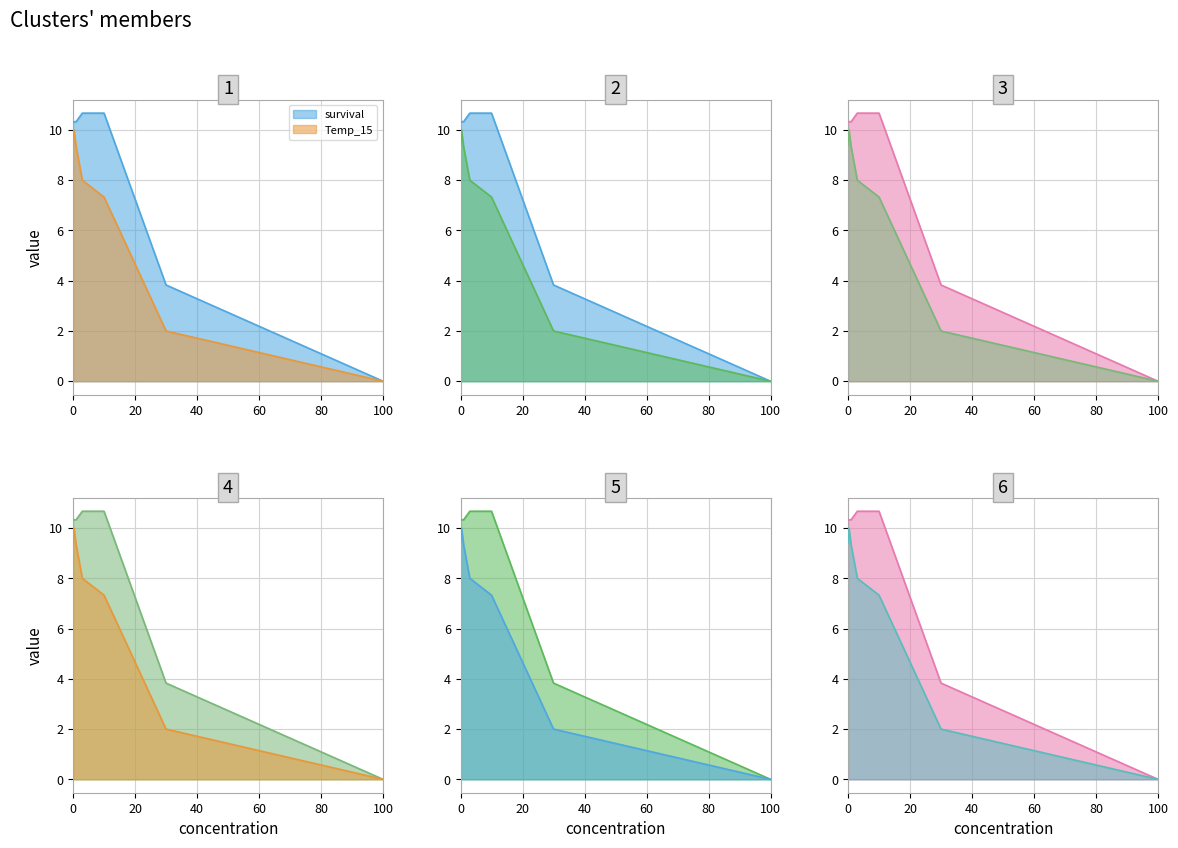

Which category has the lowest value across all series?

100